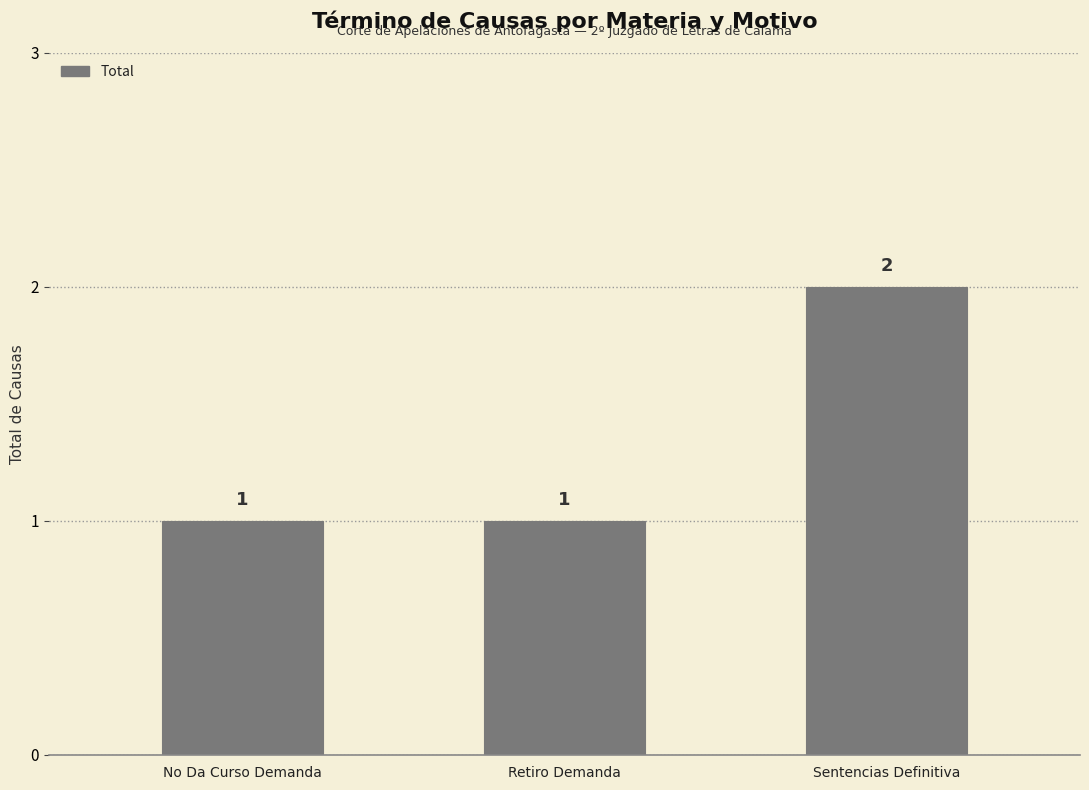

Count the number of values greater than 1.

1